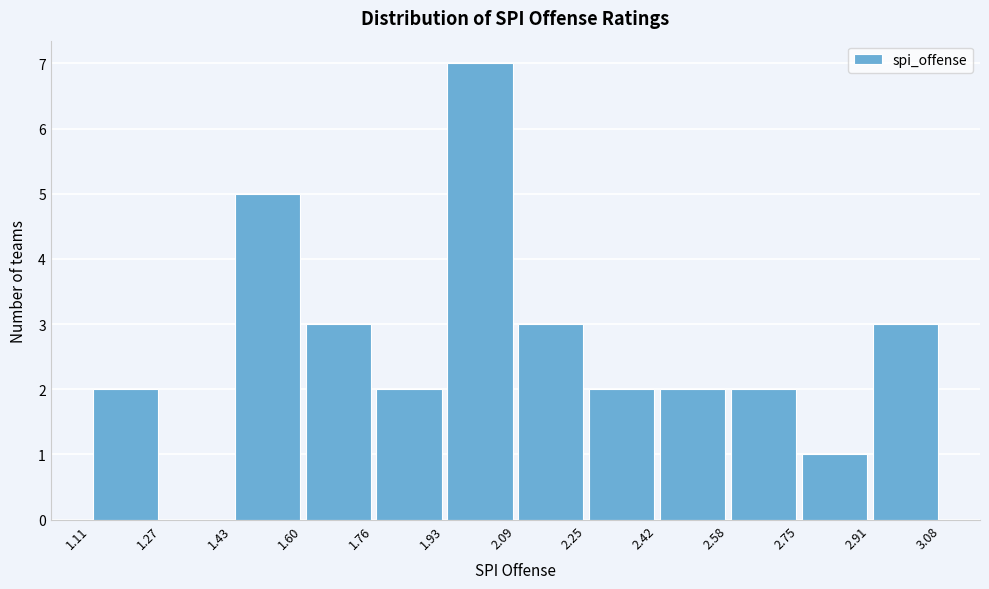

How tall is the bar that spans 1.11 to 1.27 on the x-axis? The values are not printed on the chart, so give them approximately, as read against the axis.

2